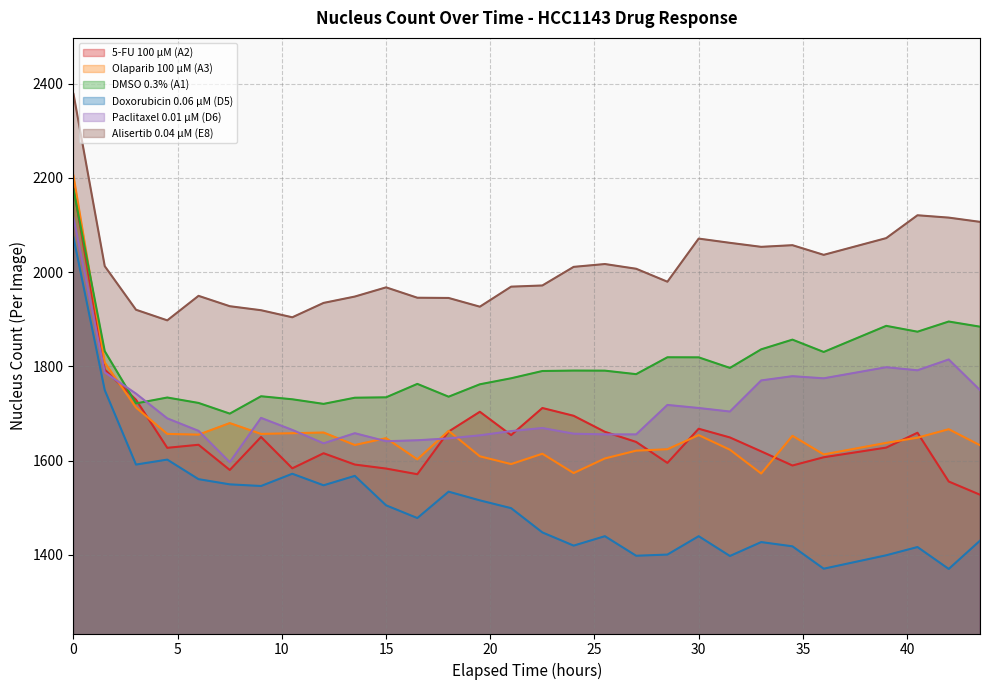

How many distinct data groups are displayed?

6